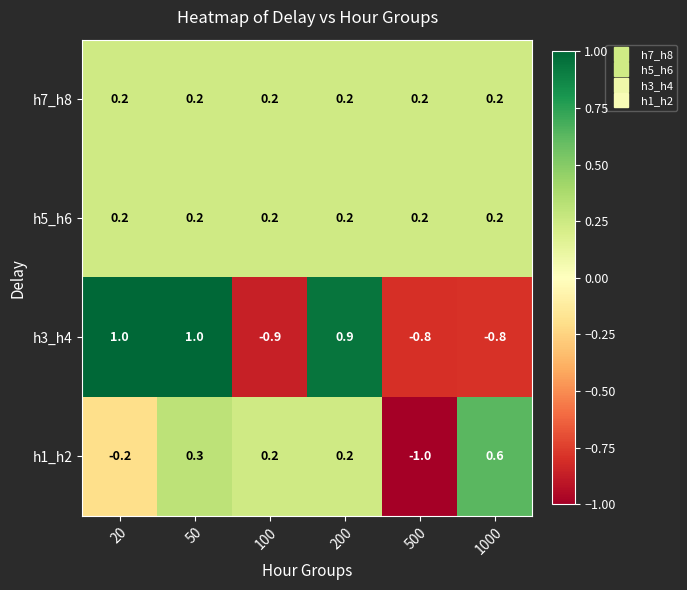

True or false: h1_h2 has a value of -0.4 at 20.

False